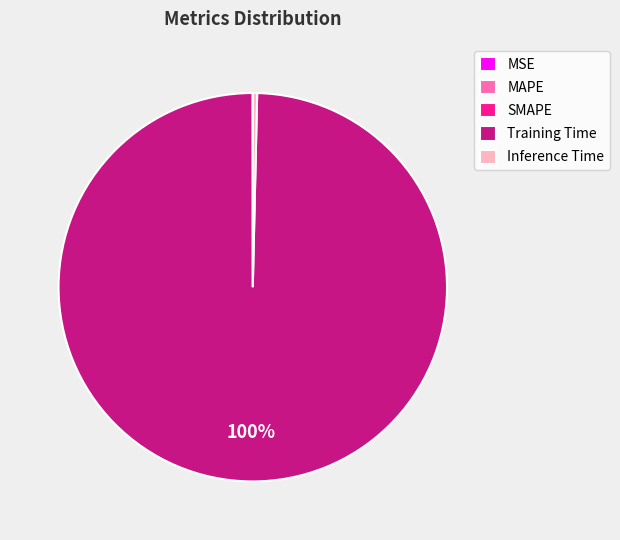

Is it true that Inference Time is 6% of the pie?

False